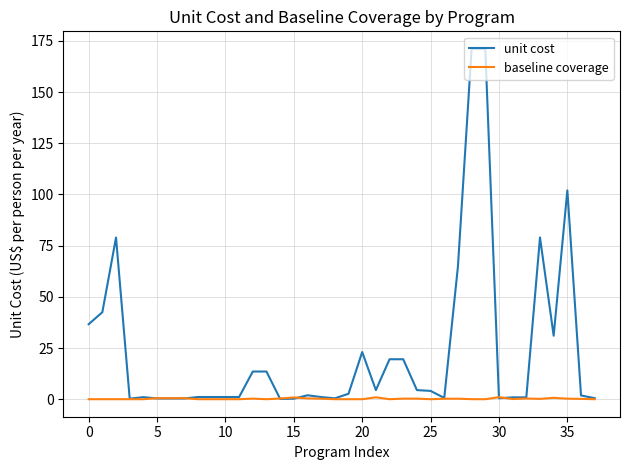

Rank the series by their average value, from lowest to highest.

baseline coverage, unit cost